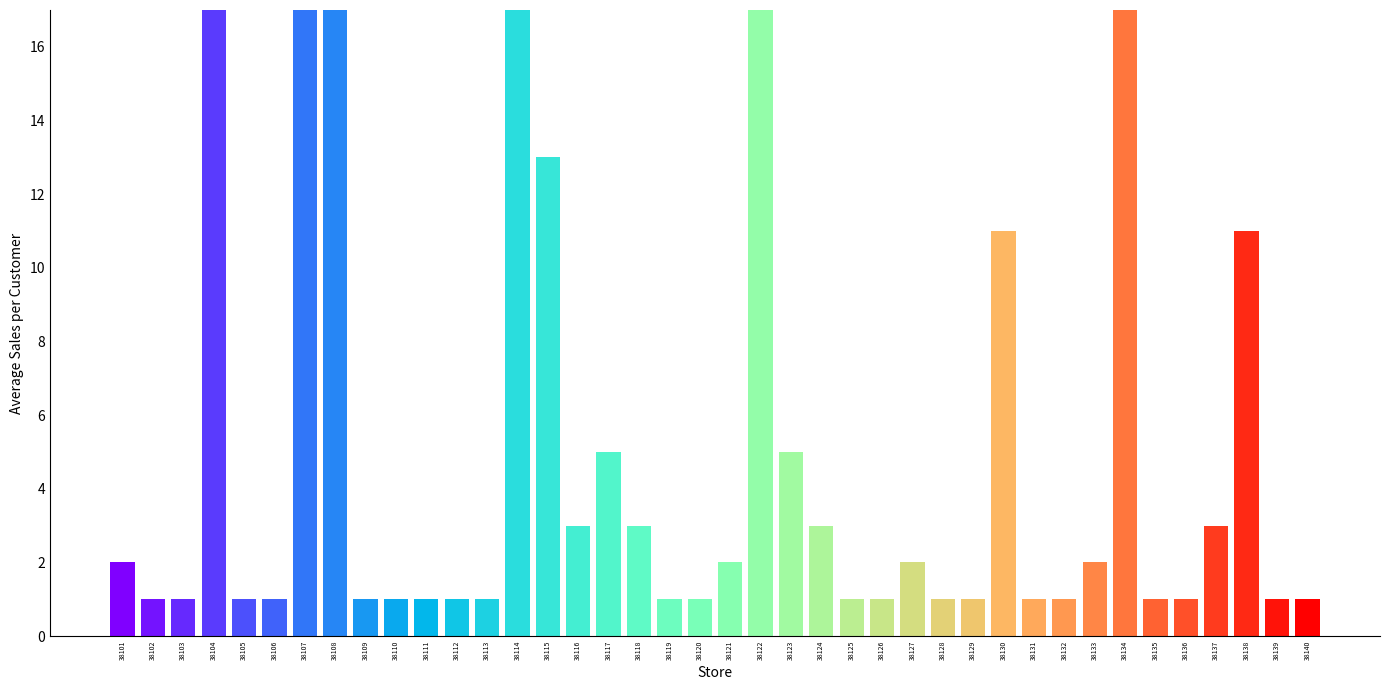

Rank the categories by value from highest to lowest.

38104, 38134, 38107, 38108, 38122, 38114, 38115, 38130, 38138, 38117, 38123, 38116, 38118, 38124, 38137, 38101, 38121, 38127, 38133, 38102, 38103, 38105, 38106, 38109, 38110, 38111, 38112, 38113, 38119, 38120, 38125, 38126, 38128, 38129, 38131, 38132, 38135, 38136, 38139, 38140